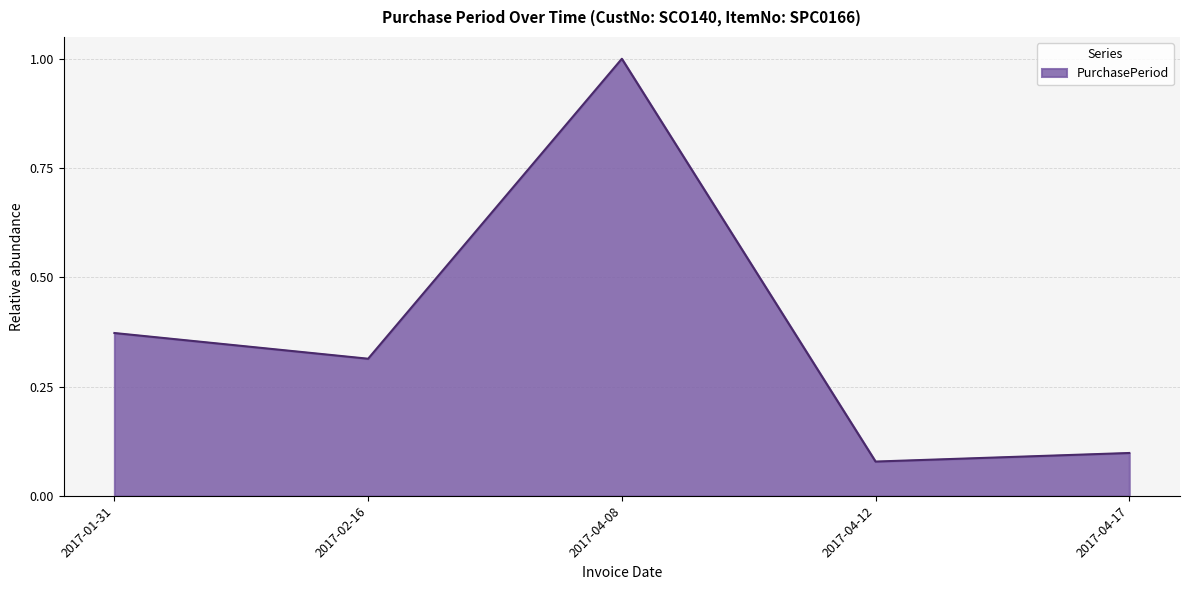

True or false: the data shows 1.0 at 2017-04-08.

True